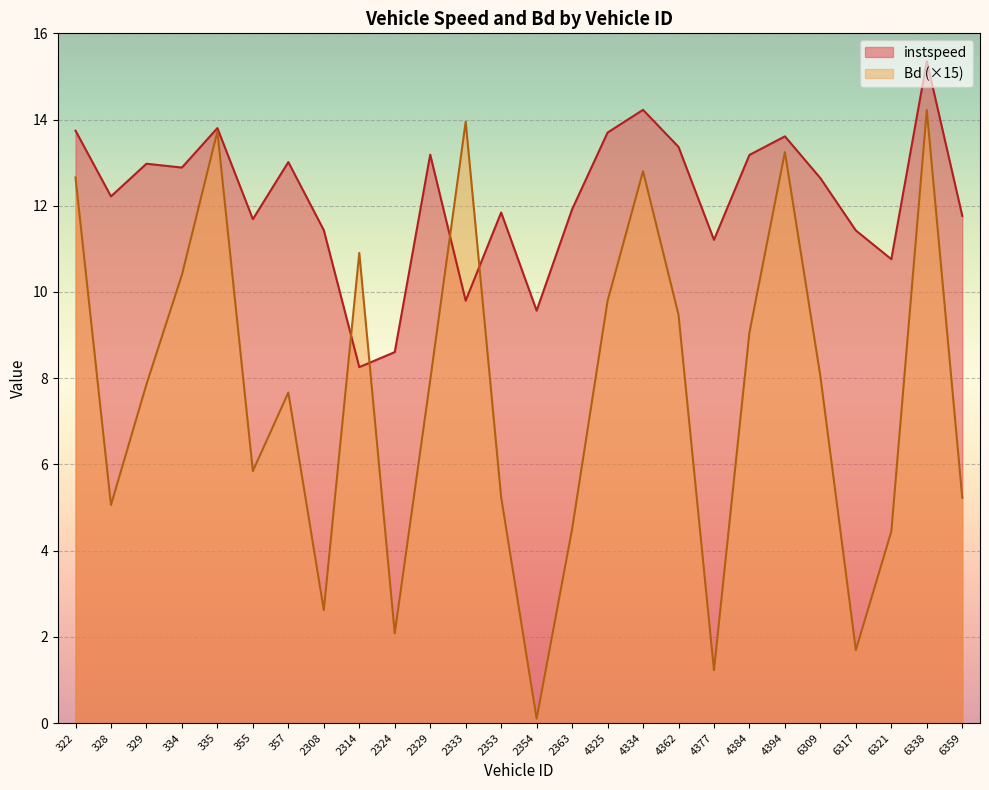

True or false: instspeed has a value of 5.5 at 2329.

False